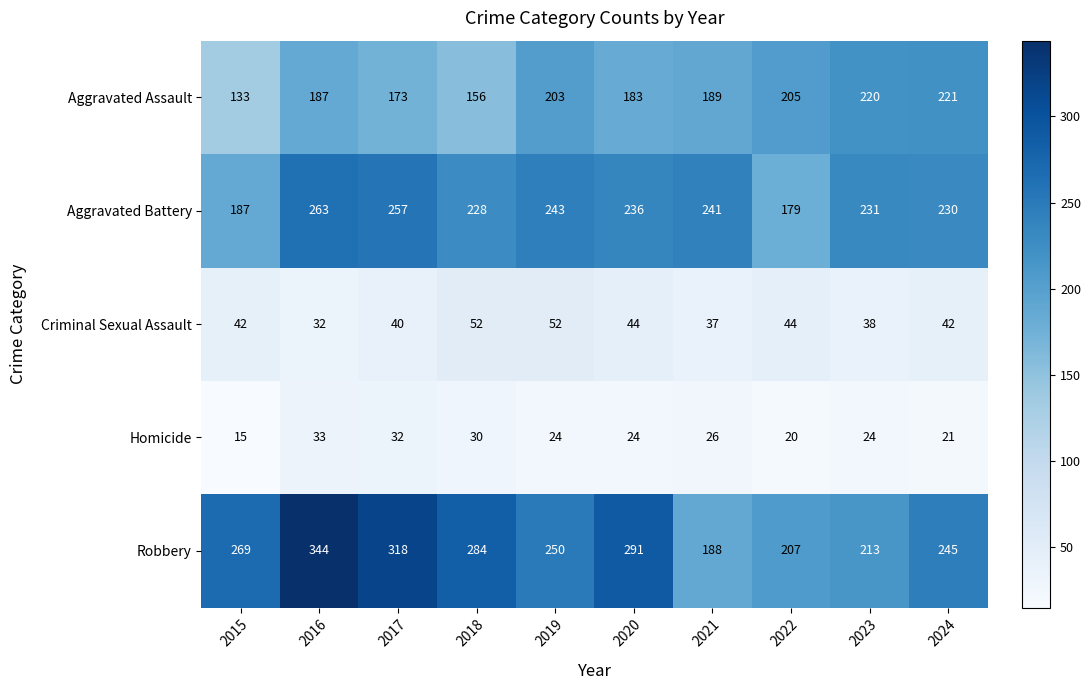

Which series has the widest spread of values?

Robbery